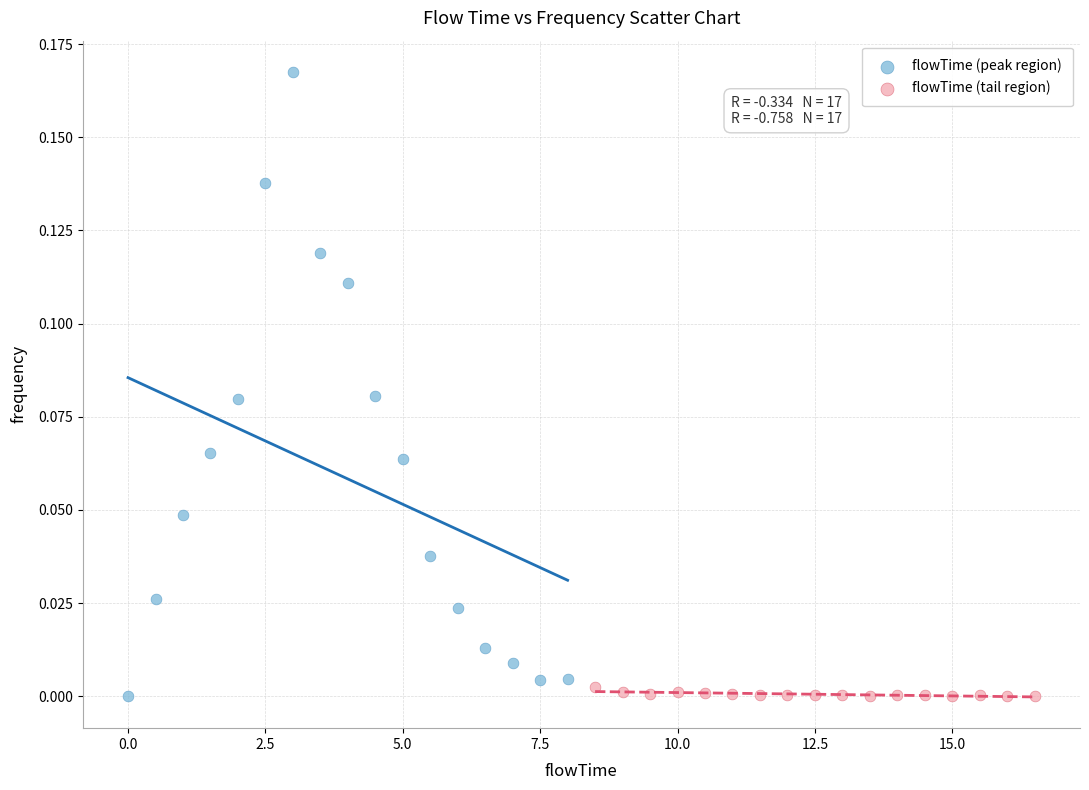

Which series contains the highest Y value?

flowTime (peak region)